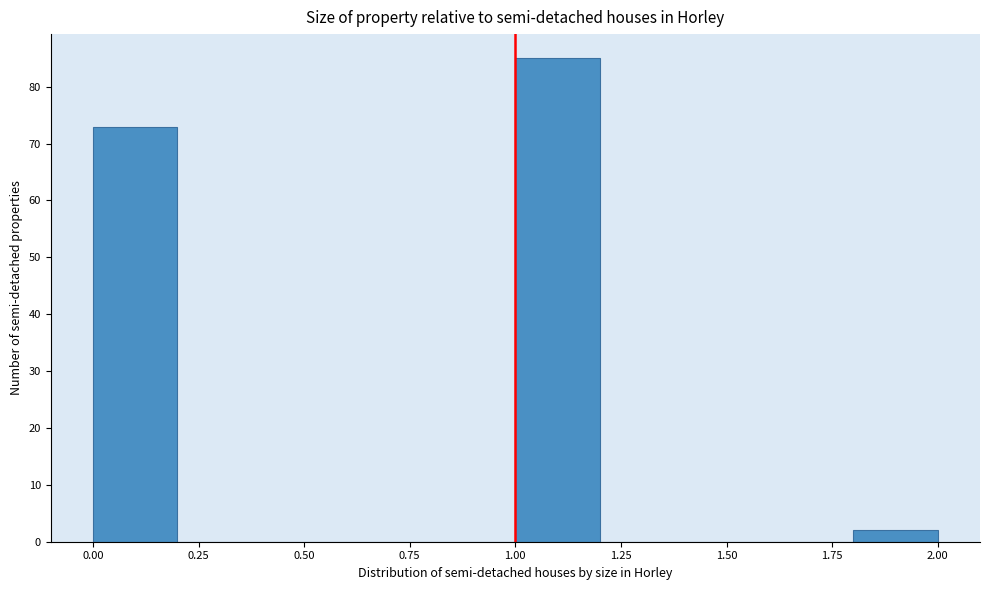

Reading left to right, transcribe this chart: for each bar, give the range it covers on the x-axis and its height. The values are not printed on the chart, so give them approximately, as read against the axis.

0.0 to 0.2: 73
0.2 to 0.4: 0
0.4 to 0.6: 0
0.6 to 0.8: 0
0.8 to 1.0: 0
1.0 to 1.2: 85
1.2 to 1.4: 0
1.4 to 1.6: 0
1.6 to 1.8: 0
1.8 to 2.0: 2